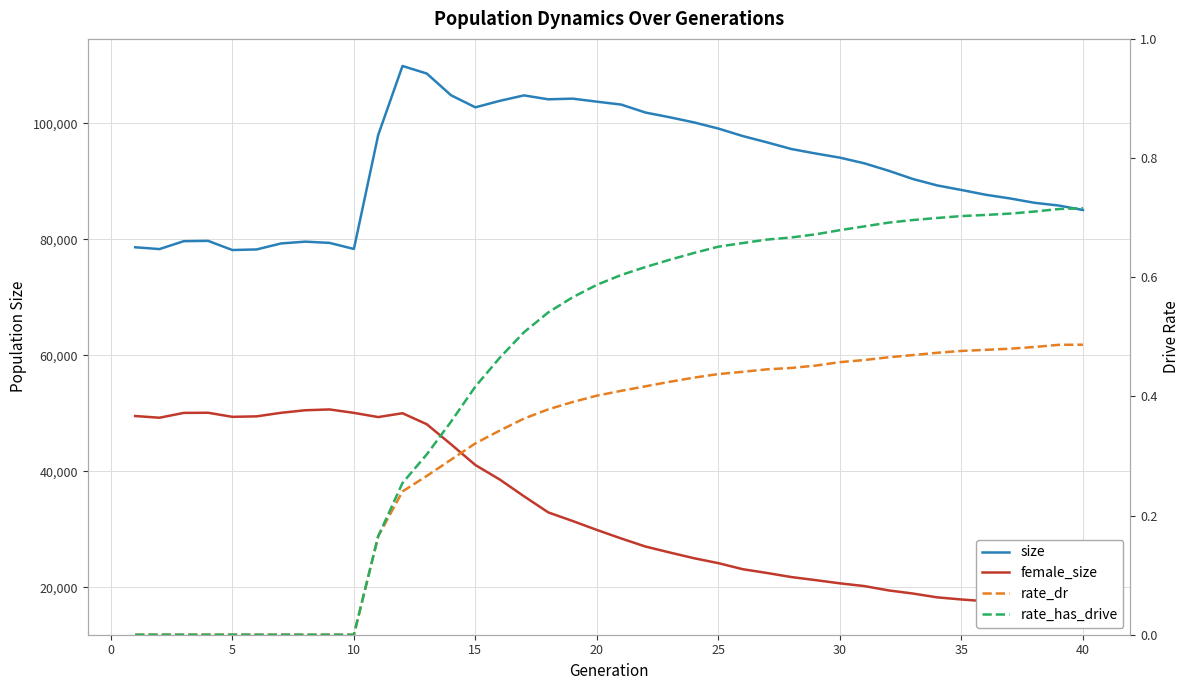

How many lines are shown in the chart?

4